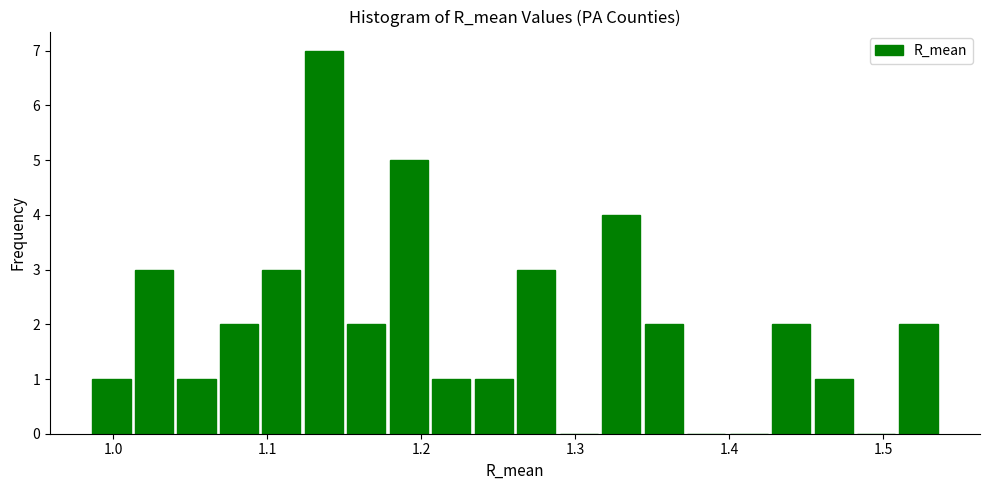

Around what value on the x-axis is the tallest bar? Give the approximate position of its centre, as read against the axis.

1.14